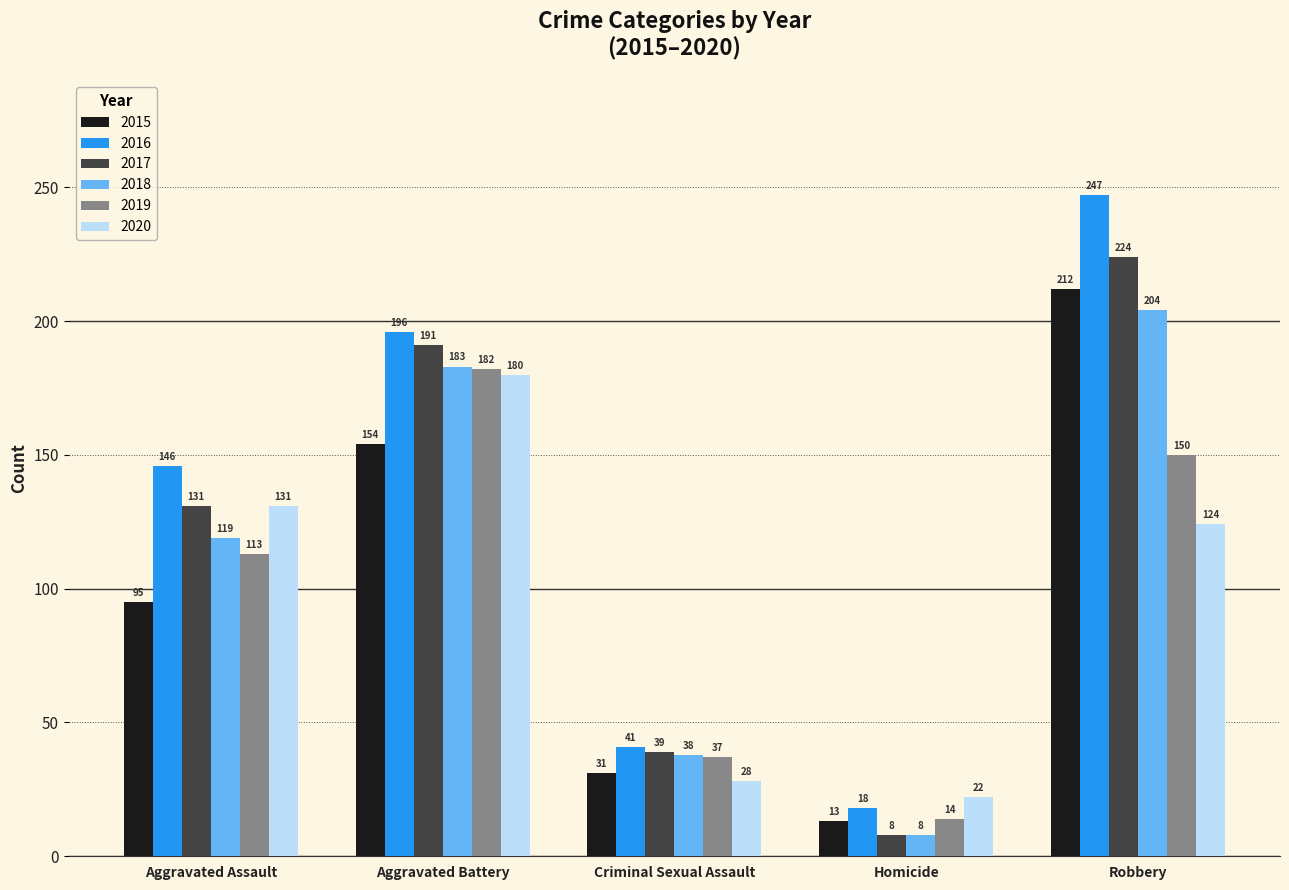

The value of 2016 at Robbery is 60. True or false?

False